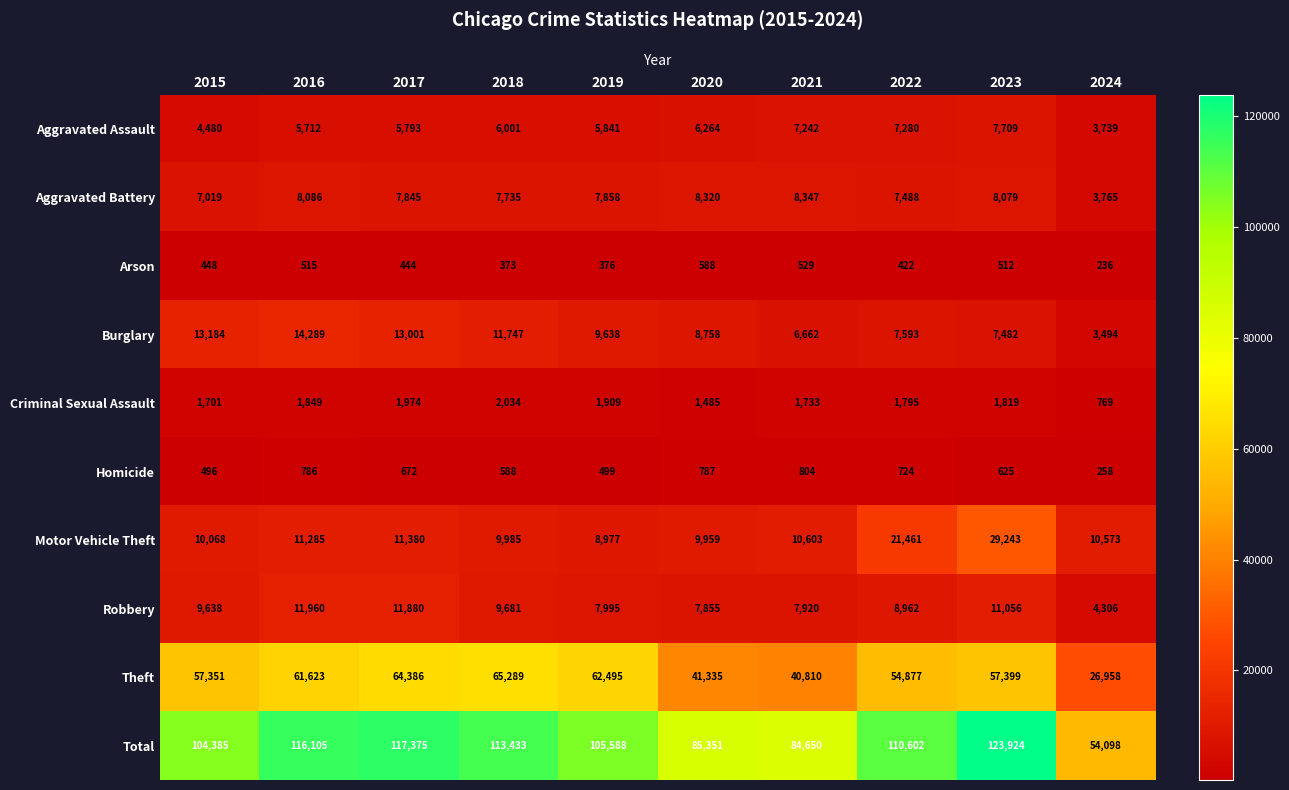

What is the approximate value of Total at 2021, to the nearest 10?

84650